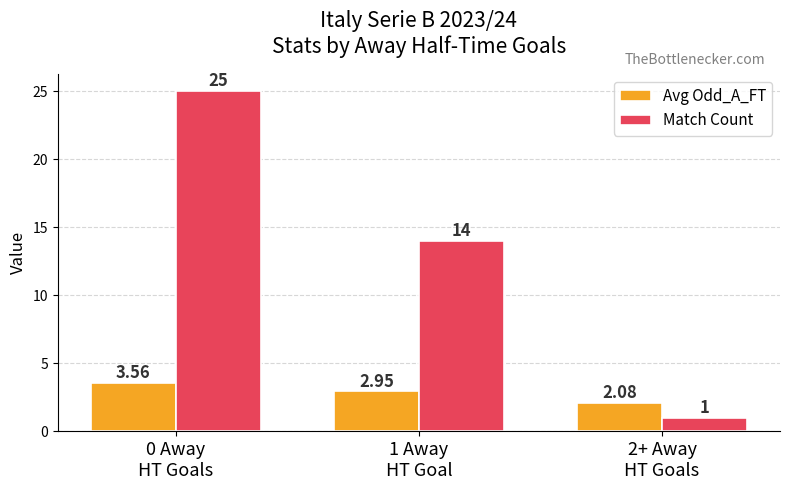

What position from the left is 2+ Away
HT Goals?

3